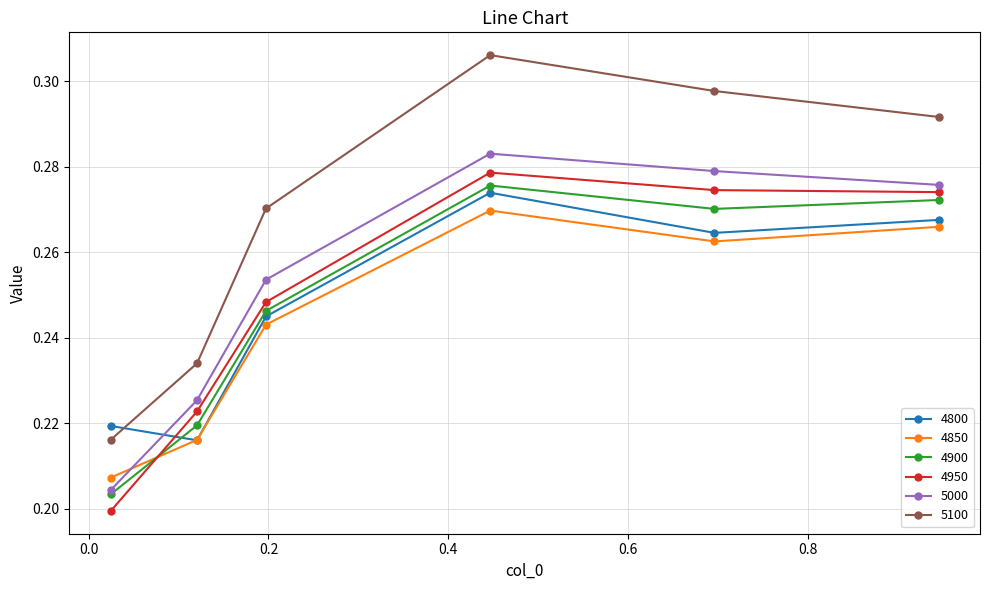

Which series has the largest range (max minus min)?

5100